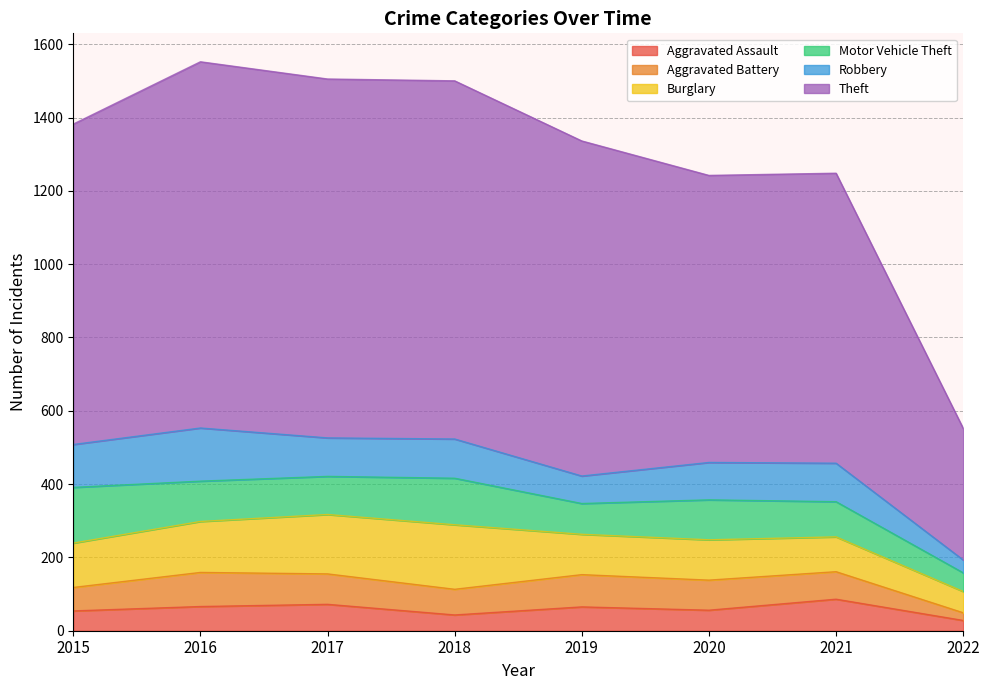

At how many categories does at least one series exceed 291?

8